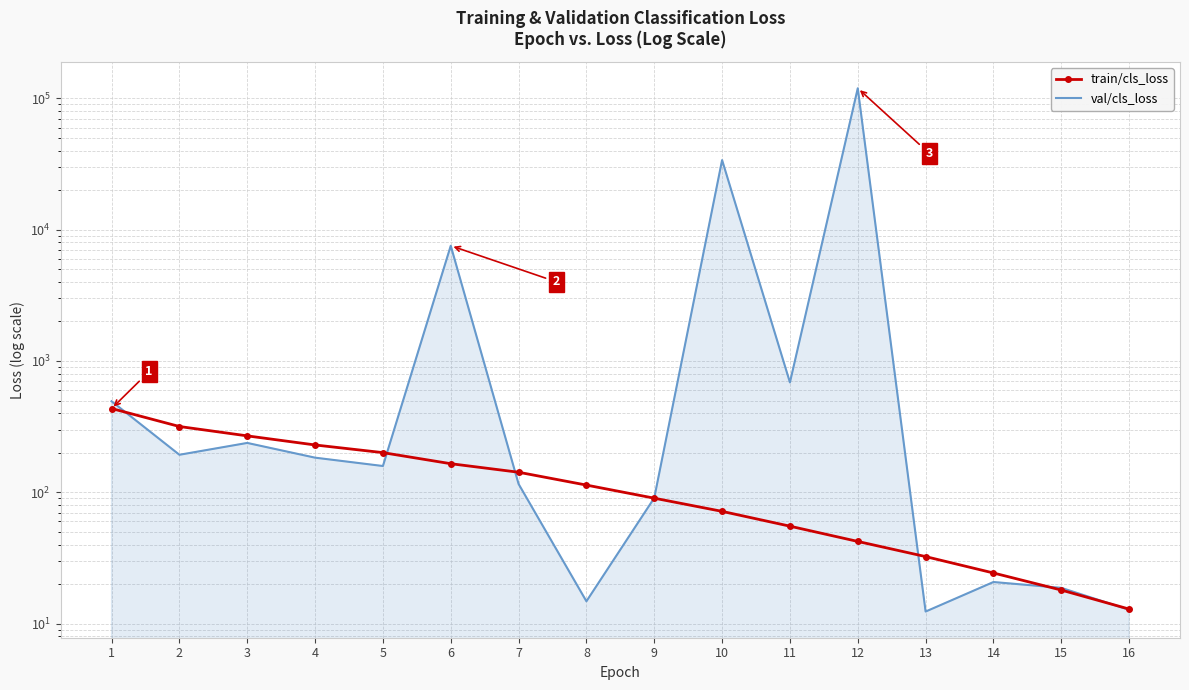

Where is val/cls_loss nearest to the value 59722?

10